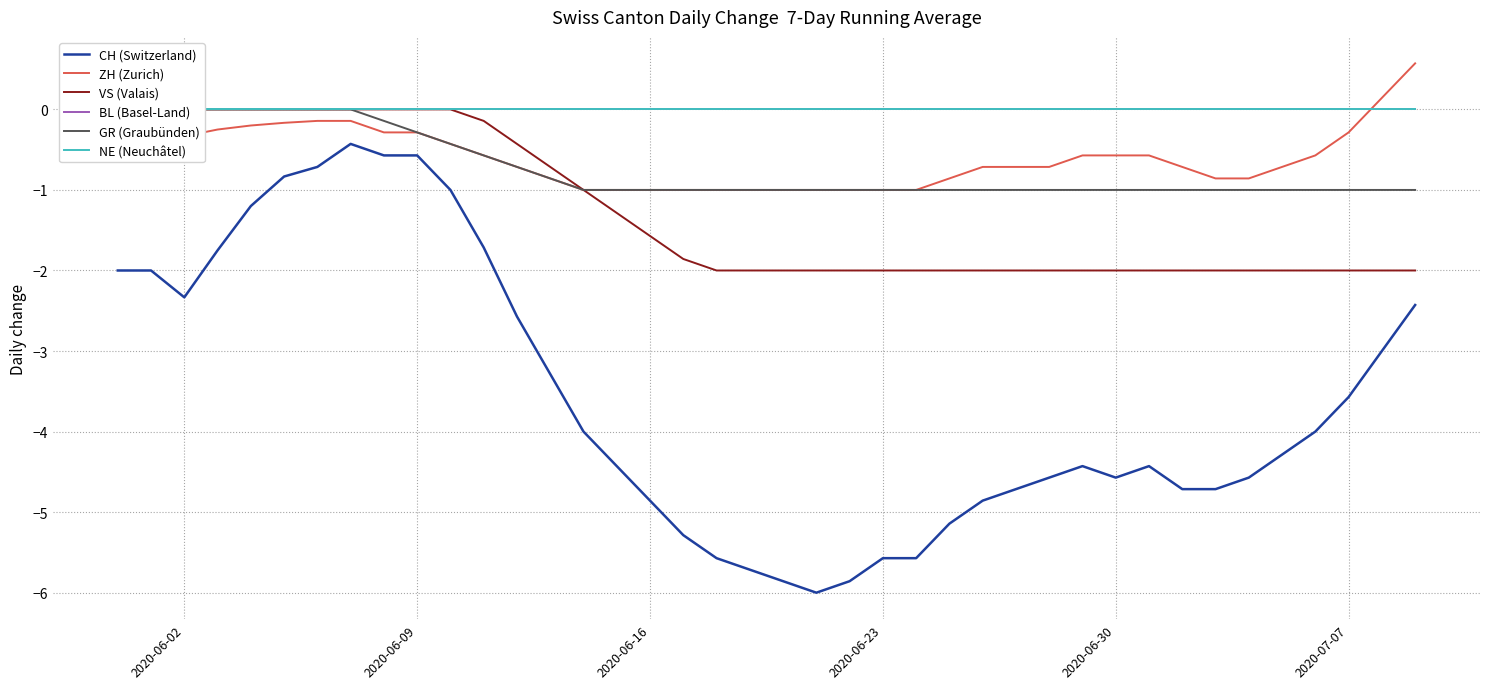

Is the value of CH (Switzerland) at 2020-06-02 greater than the value of ZH (Zurich) at 2020-06-02?

No